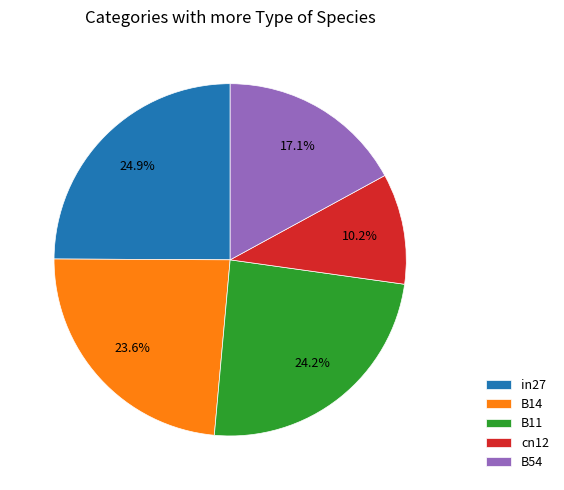

What is the largest slice in the pie chart?

in27